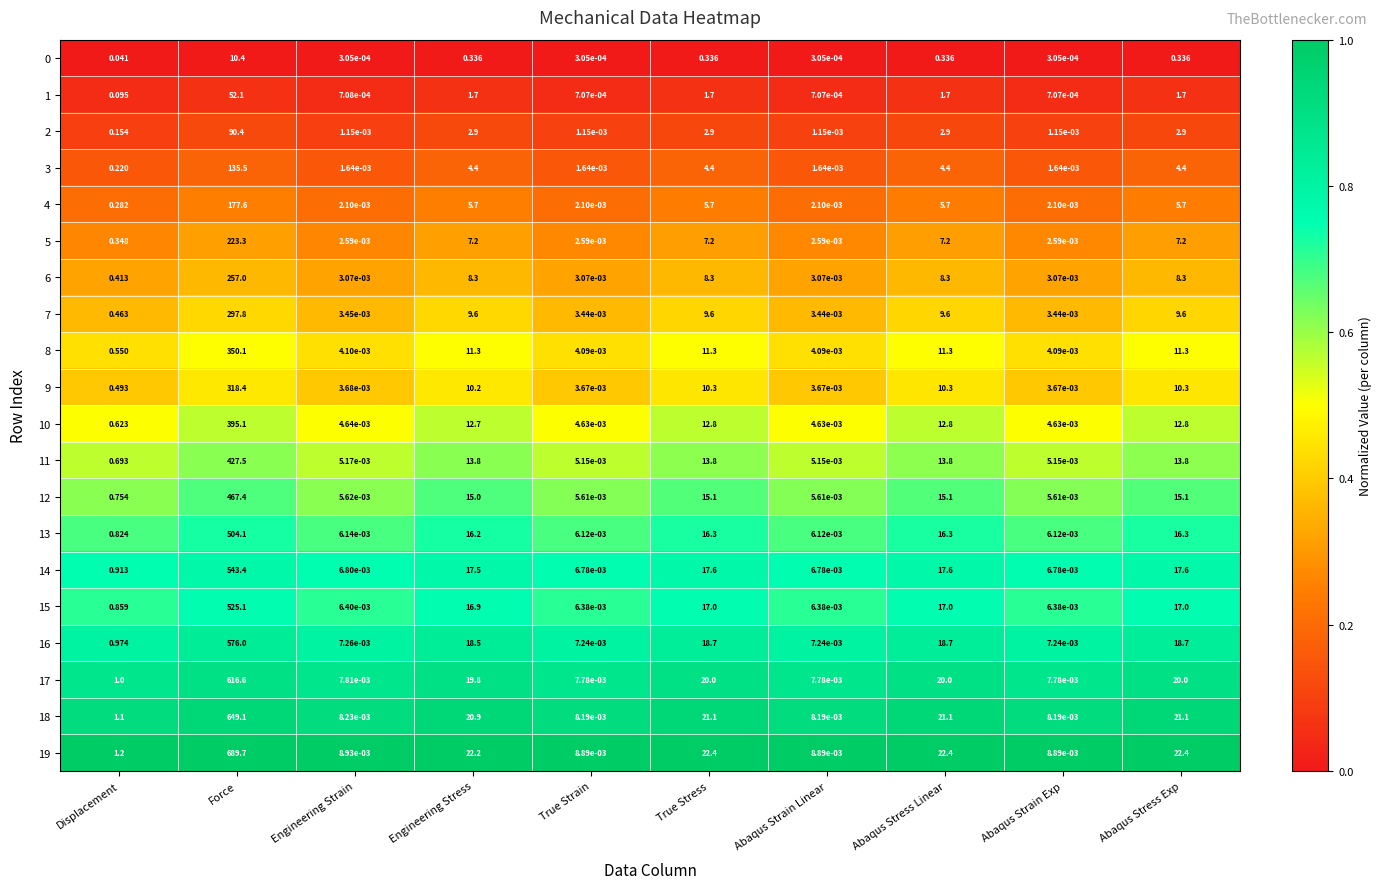

Is the value of 2 at Abaqus Stress Linear greater than the value of 16 at Abaqus Strain Linear?

Yes